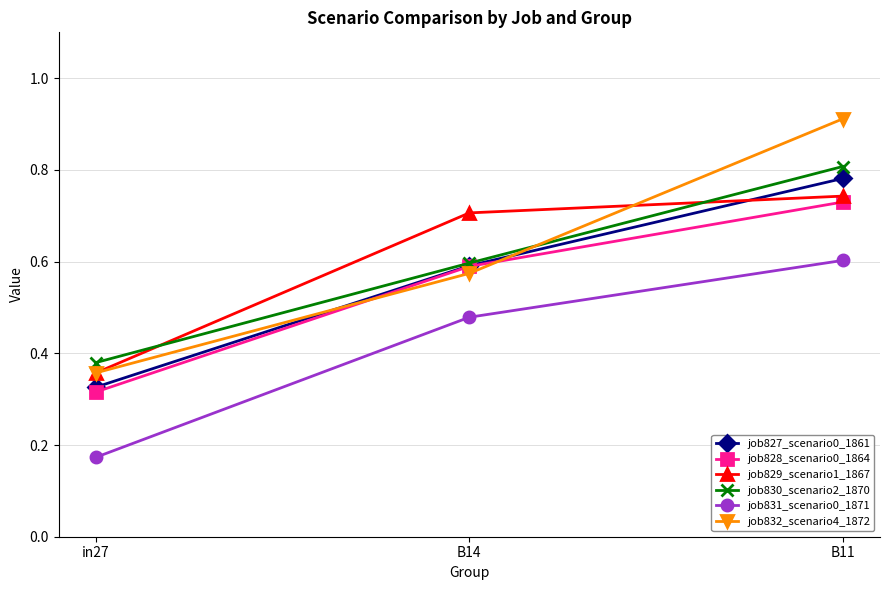

What is the label of the 2nd point from the right?

B14